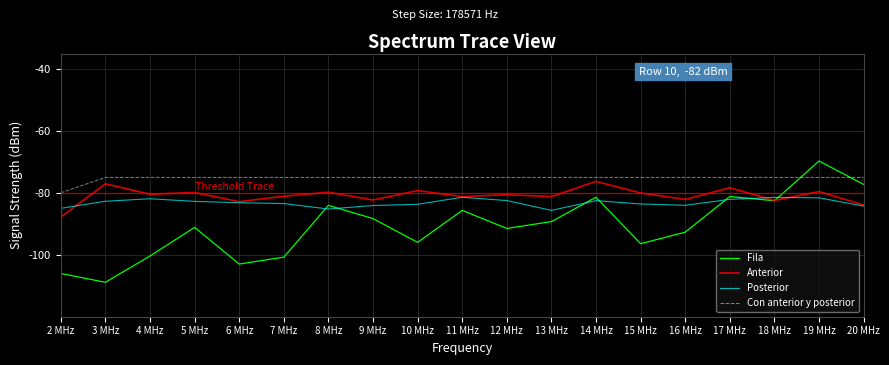

Read the Con anterior y posterior value at 10 MHz.

-75.0